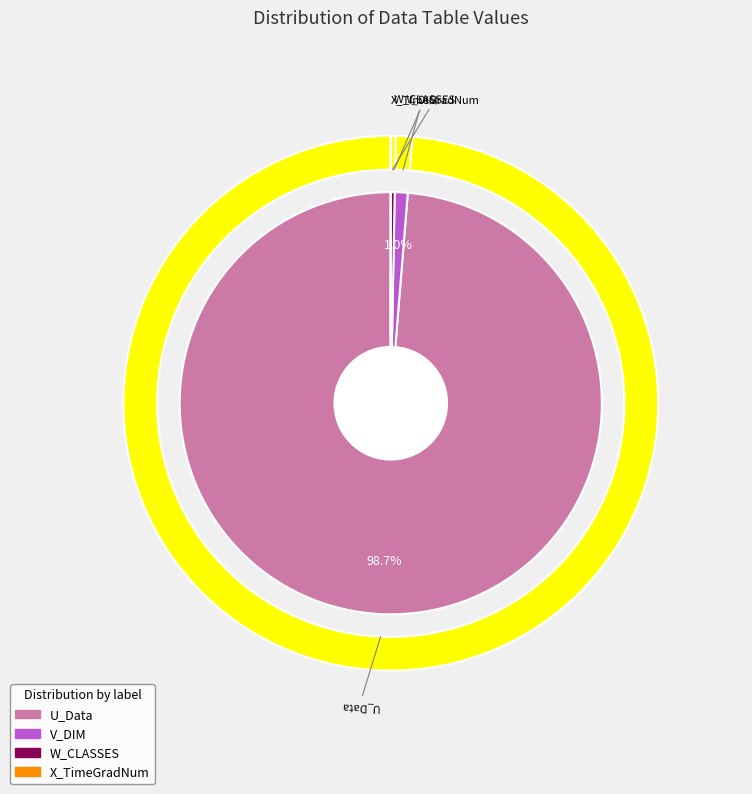

Is it true that X_TimeGradNum is 0% of the pie?

True